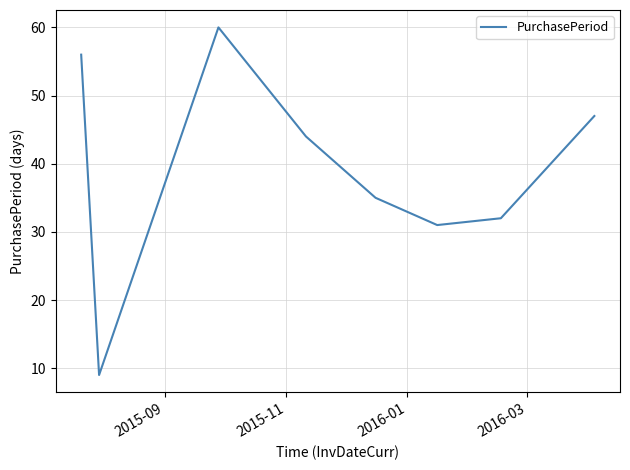

What is the smallest value displayed?

9